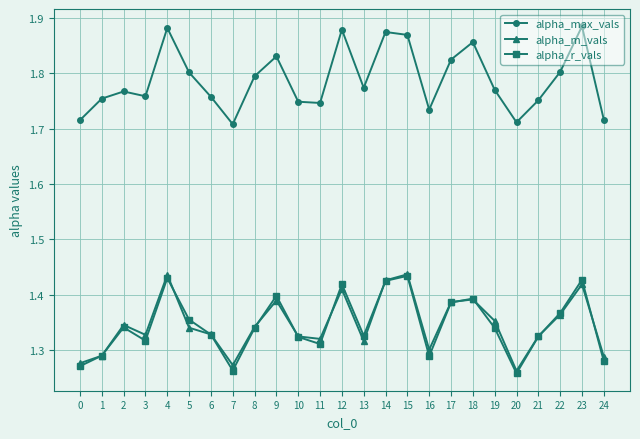

True or false: alpha_max_vals and alpha_r_vals intersect in this chart.

False